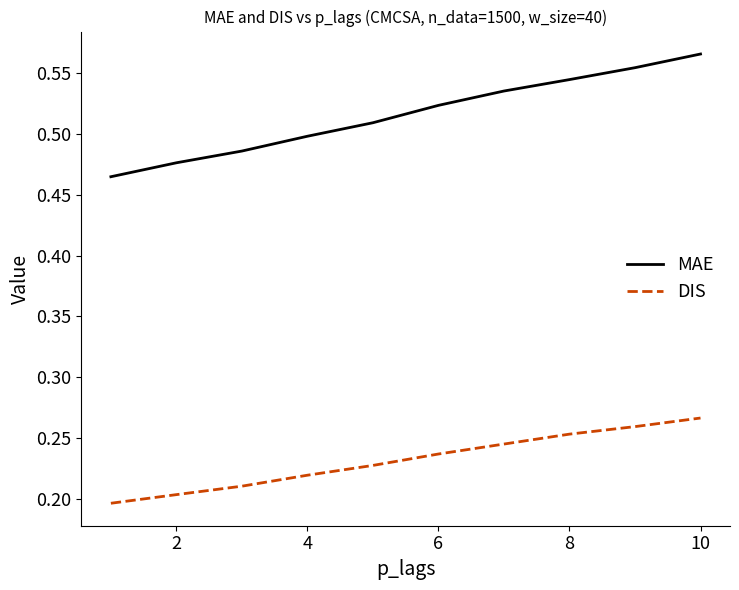

True or false: MAE and DIS cross at least once.

False